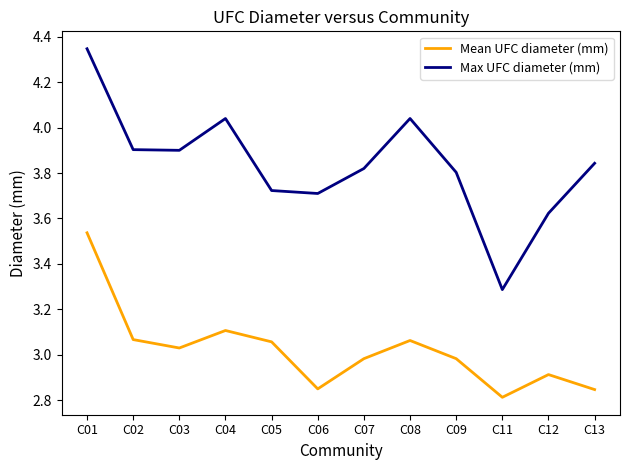

At which category is the sum across all series the highest?

C01